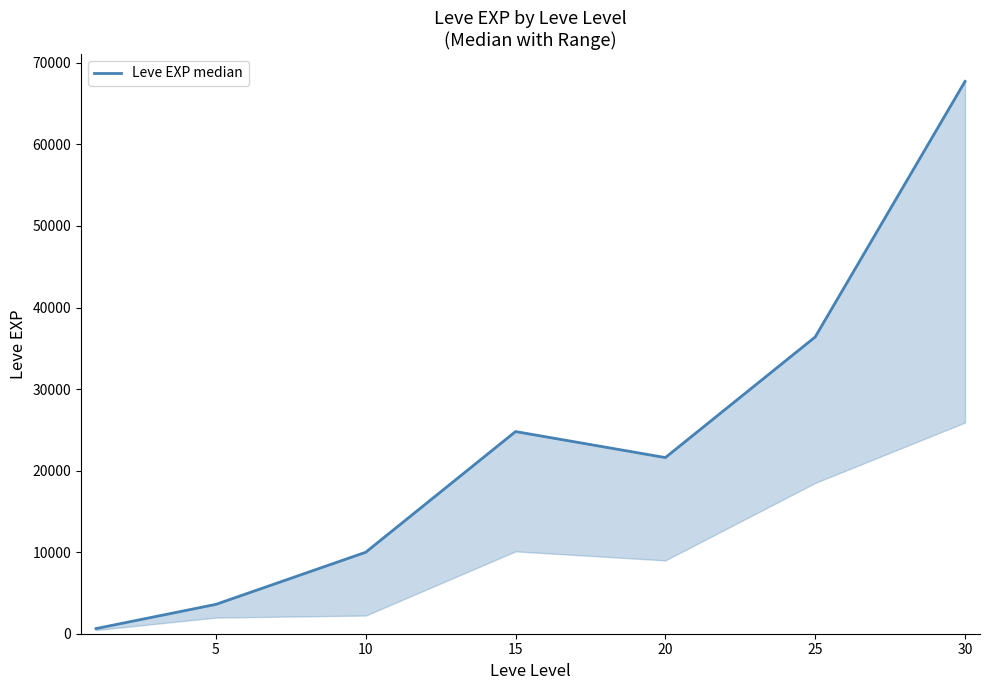

What is the difference between the maximum and minimum values?

67100